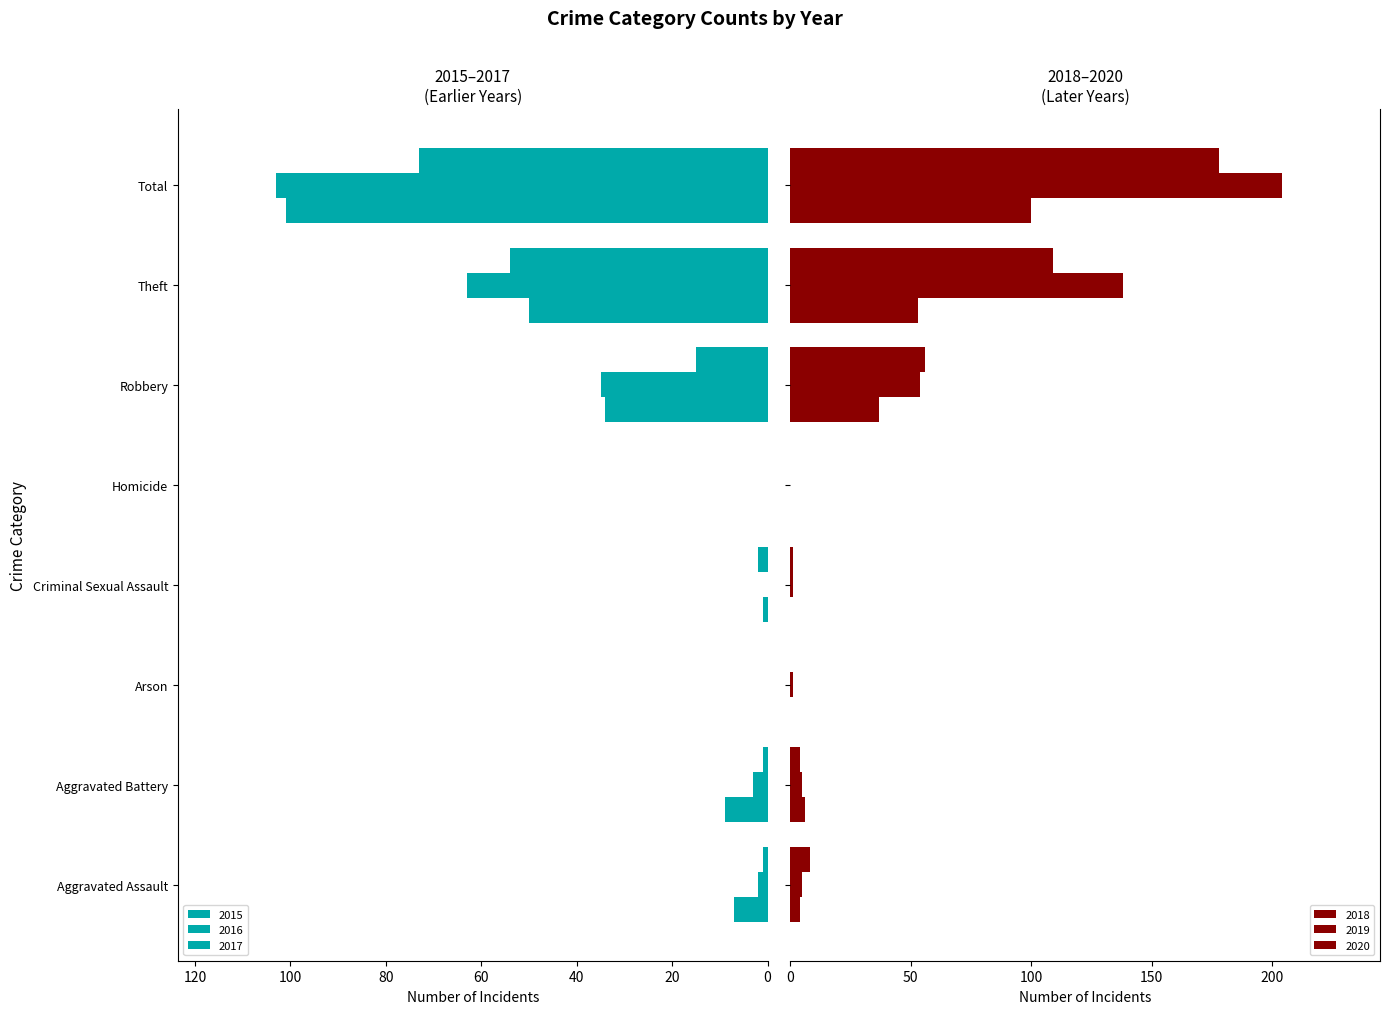

What are all the series names shown in the legend?

2015, 2016, 2017, 2018, 2019, 2020